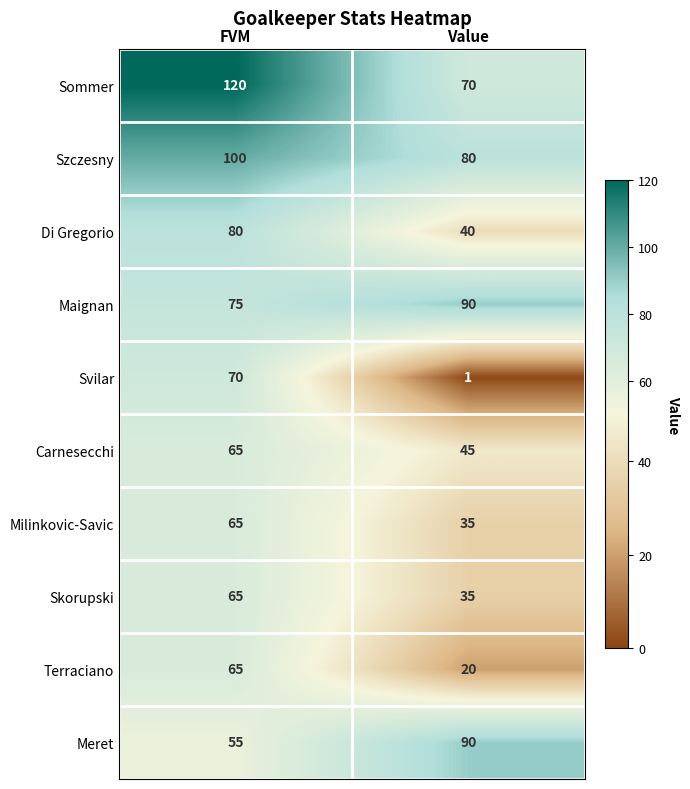

What is the difference between the maximum and minimum values in the Sommer series?

50